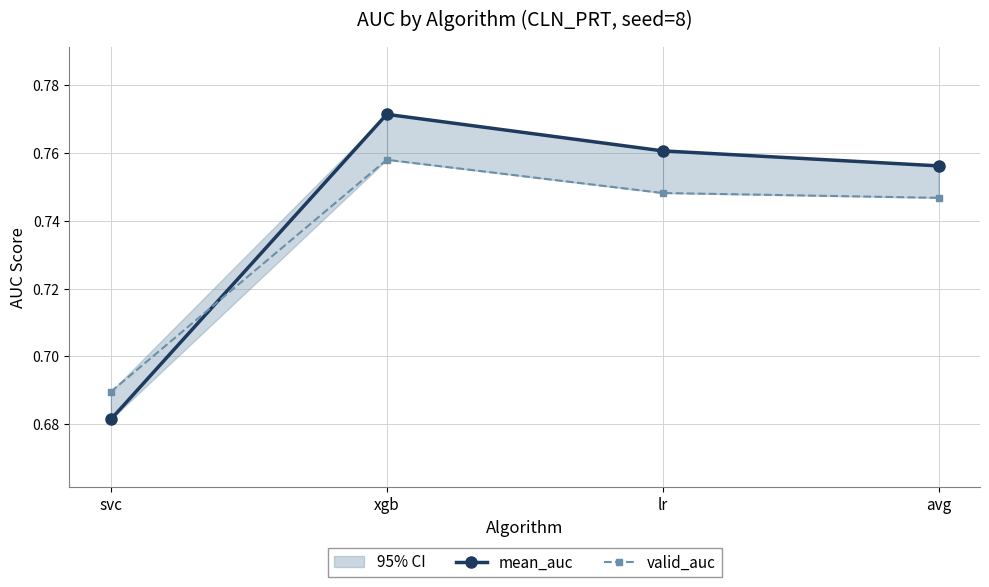

Count the number of categories in the chart.

4